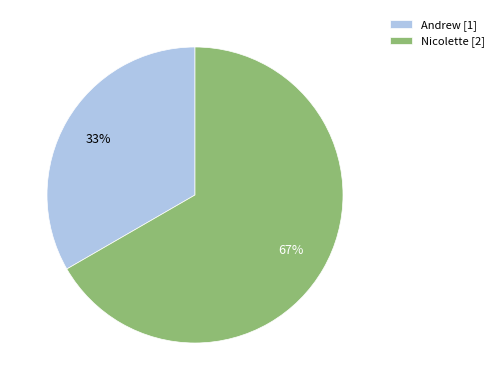

Do Andrew and Nicolette together represent more than half of the pie?

Yes